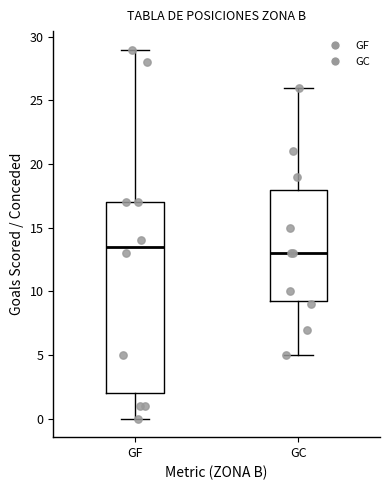

Where does the upper whisker of the box for GC end on the y-axis? The values are not printed on the chart, so give them approximately, as read against the axis.

26.0